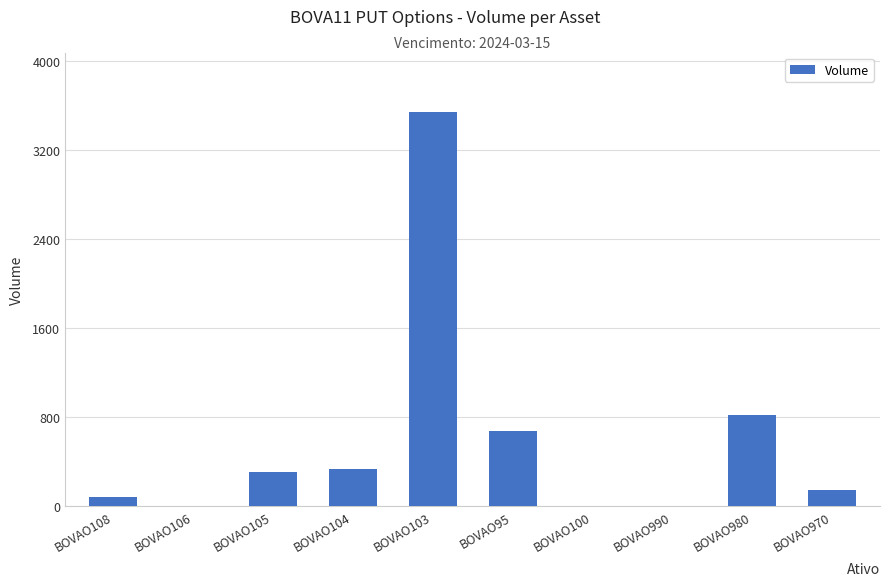

True or false: the data shows 1159.2 at BOVAO95.

False